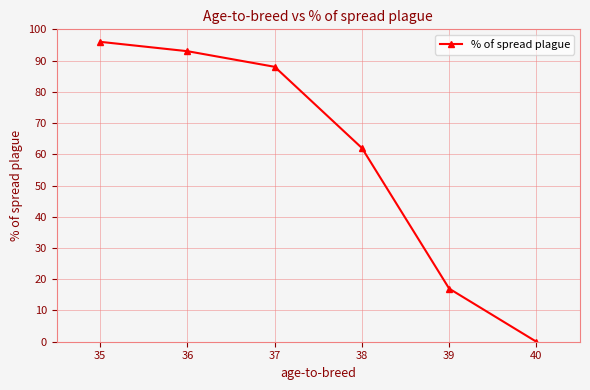

Reading left to right, transcribe all the data shown in this chart.

96	93	88	62	17	0